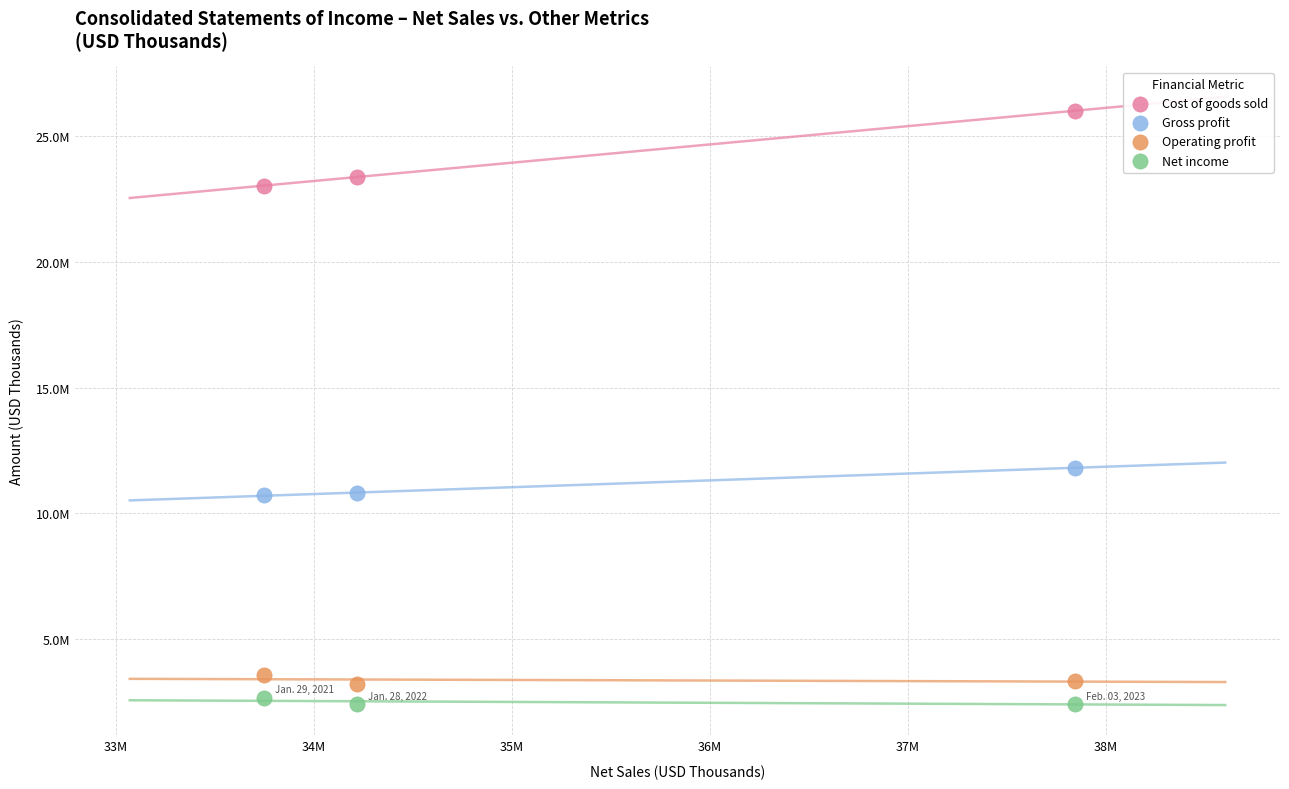

What are all the series names shown in the legend?

Cost of goods sold, Gross profit, Operating profit, Net income